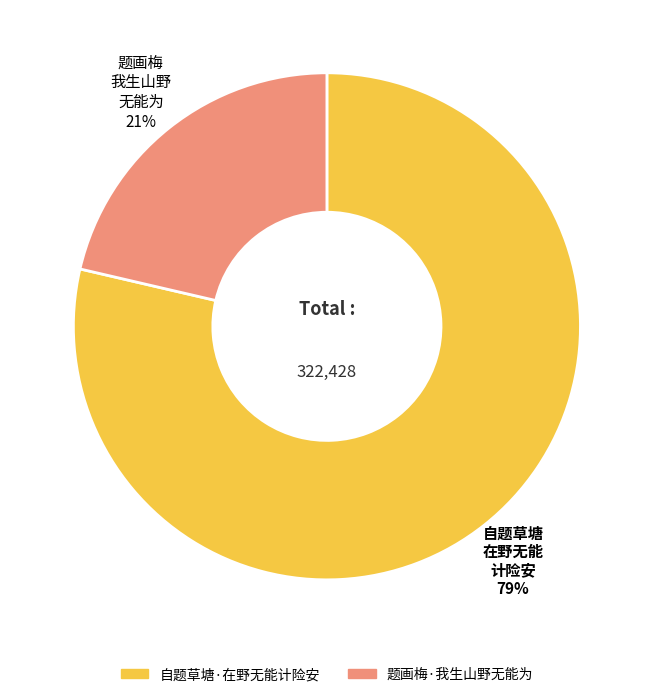

How many slices are in this pie chart?

2